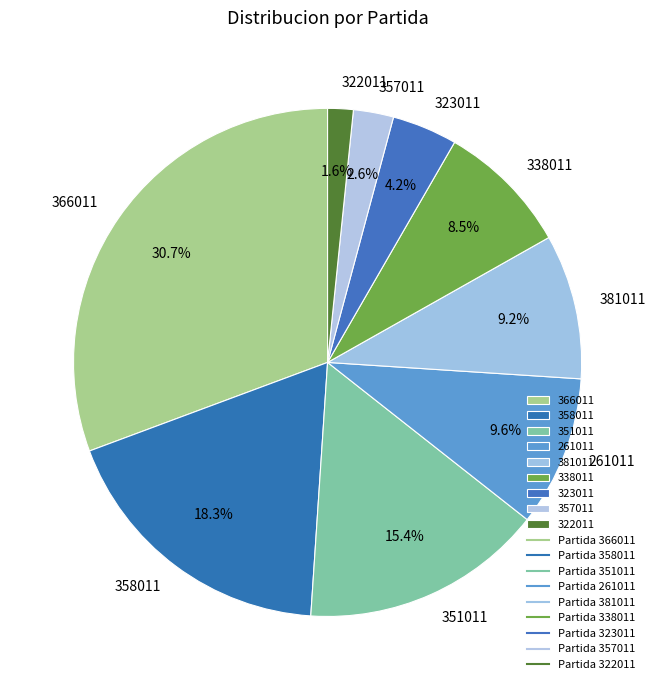

Does 366011 account for over 50% of the chart?

No